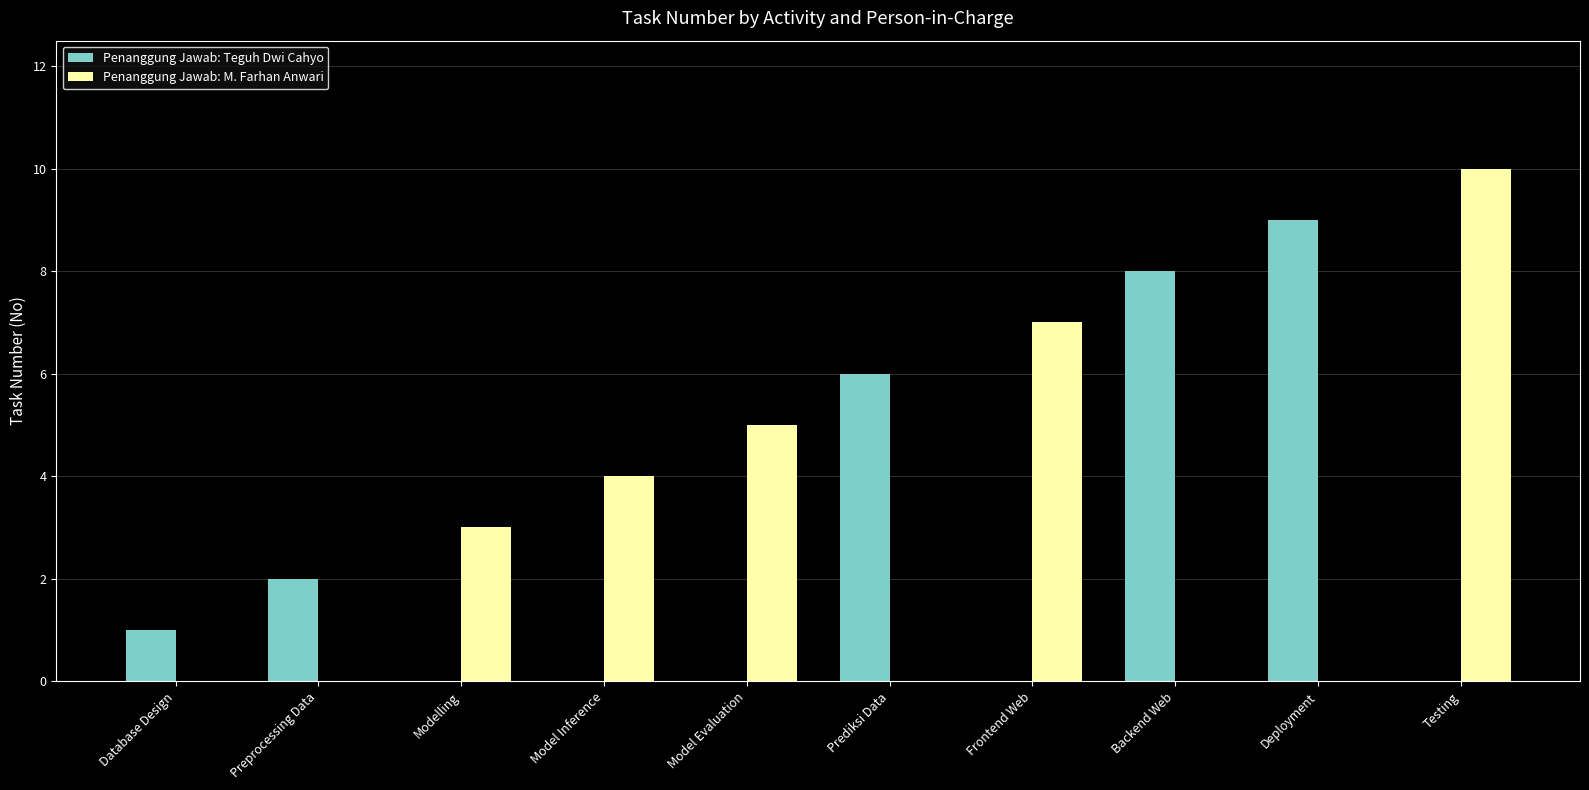

At which category is the sum across all series the highest?

Testing